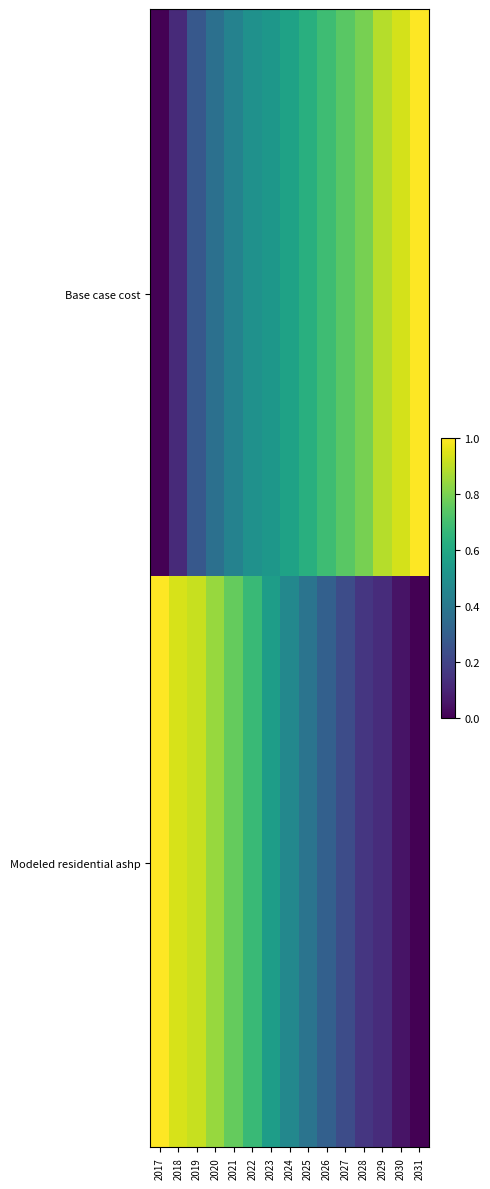

Reading right to left, transcribe all the data shown in this chart.

Base case cost: 2031=1.0	2030=0.9	2029=0.9	2028=0.8	2027=0.7	2026=0.7	2025=0.6	2024=0.6	2023=0.5	2022=0.5	2021=0.4	2020=0.4	2019=0.3	2018=0.1	2017=0.0
Modeled residential ashp: 2031=0.0	2030=0.1	2029=0.1	2028=0.2	2027=0.2	2026=0.3	2025=0.4	2024=0.5	2023=0.6	2022=0.7	2021=0.8	2020=0.8	2019=0.9	2018=0.9	2017=1.0